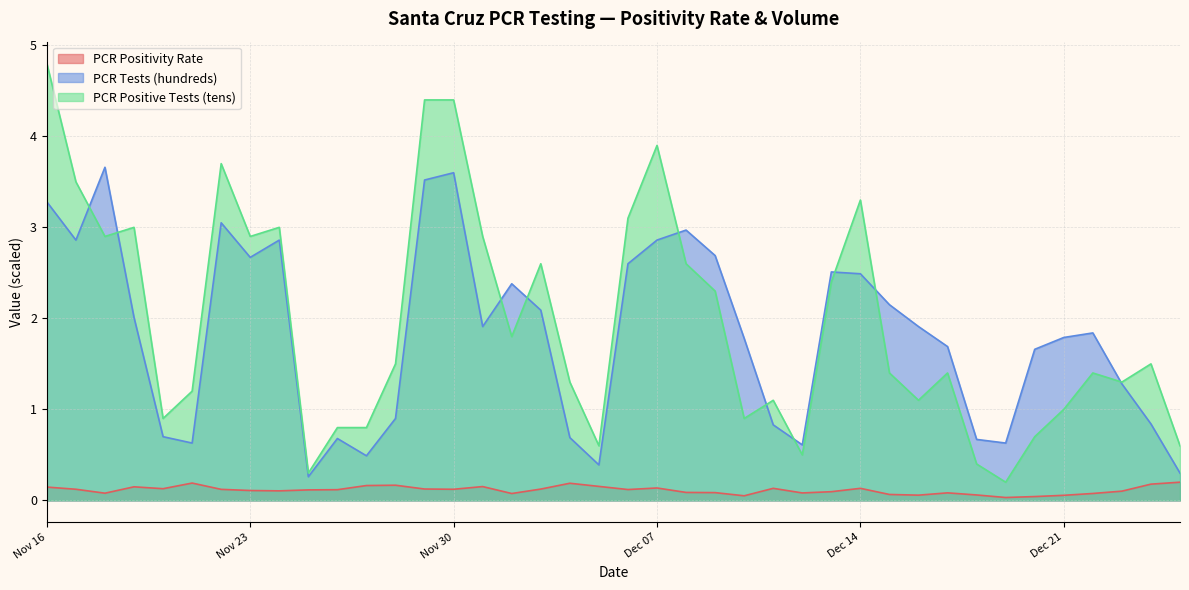

Which has a higher value, 2021-12-19 or 2021-12-18?

2021-12-18